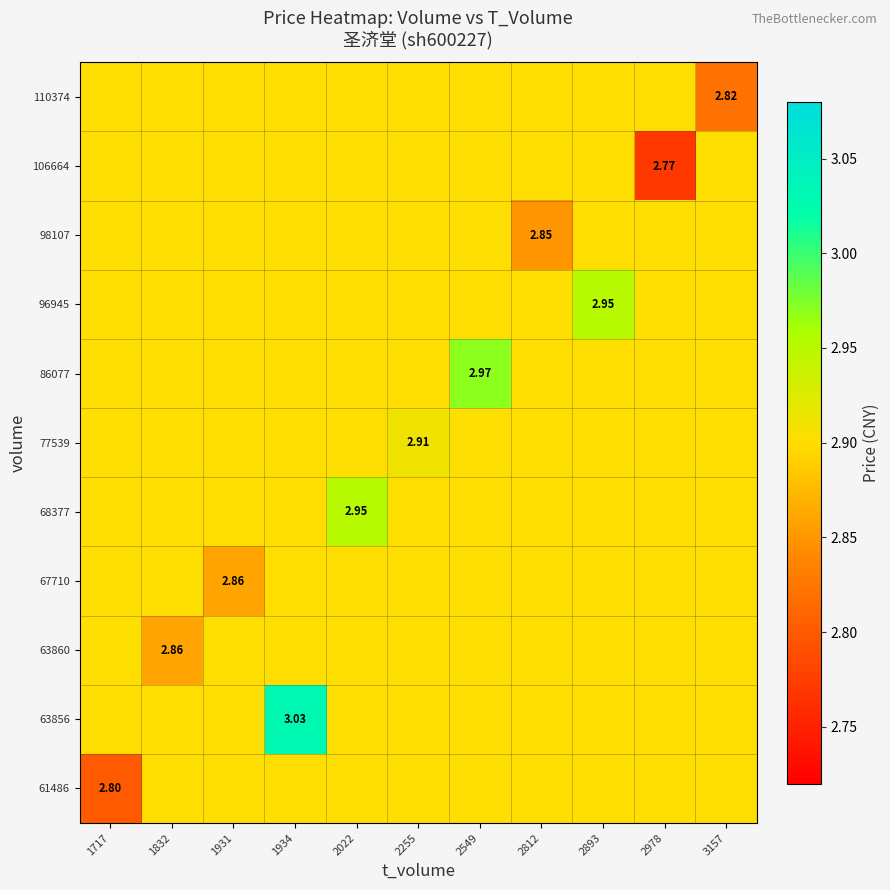

What is the spread (max minus min) of values at 2022?

0.1